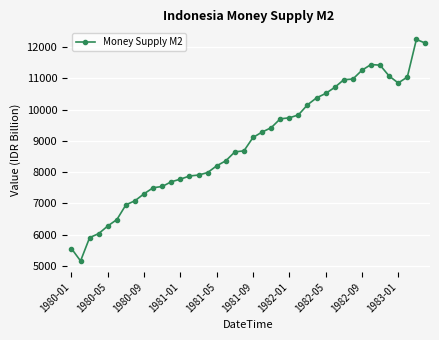

True or false: there are more than 0 points higher than both neighbors.

True